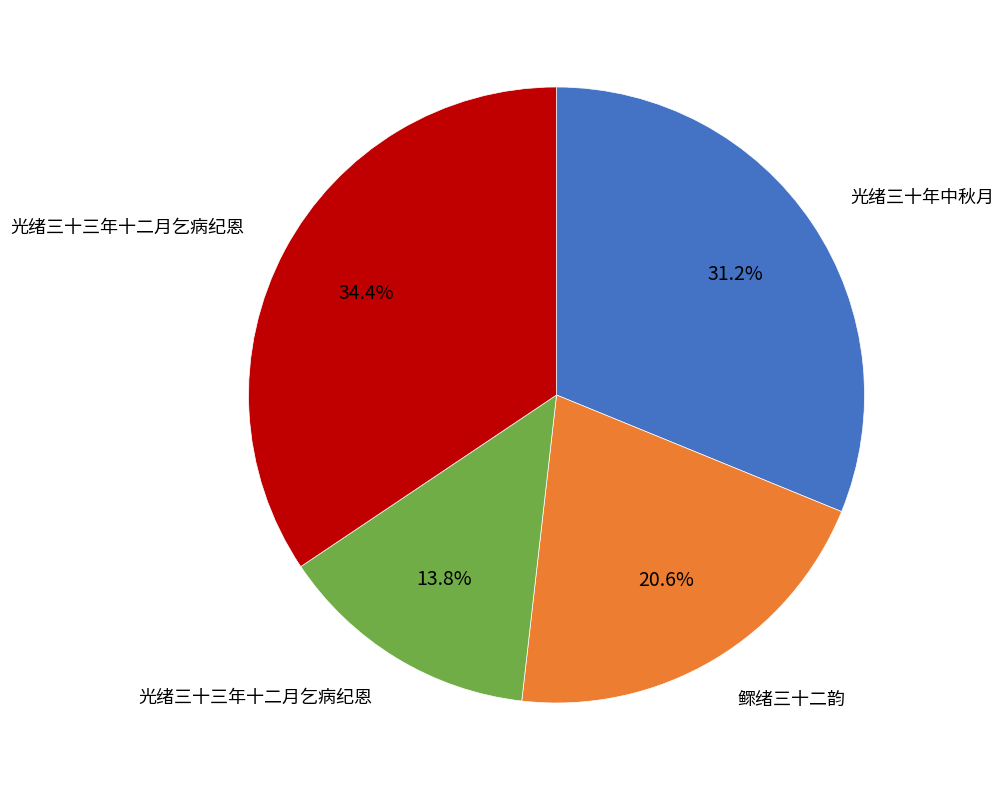

Is there any slice that represents more than half of the pie?

No